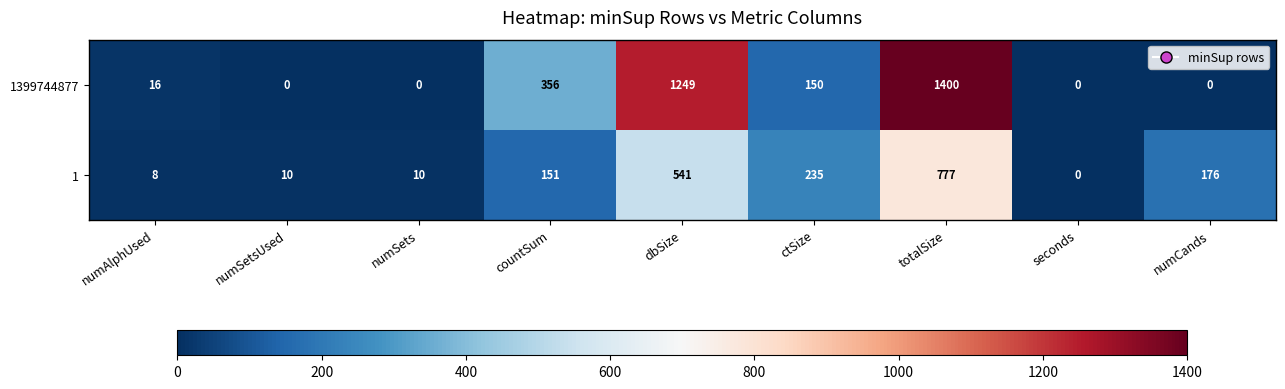

True or false: 1 has a value of 14 at numSetsUsed.

False